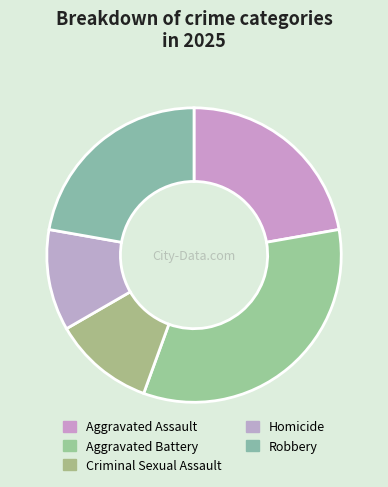

How many slices are in this pie chart?

5